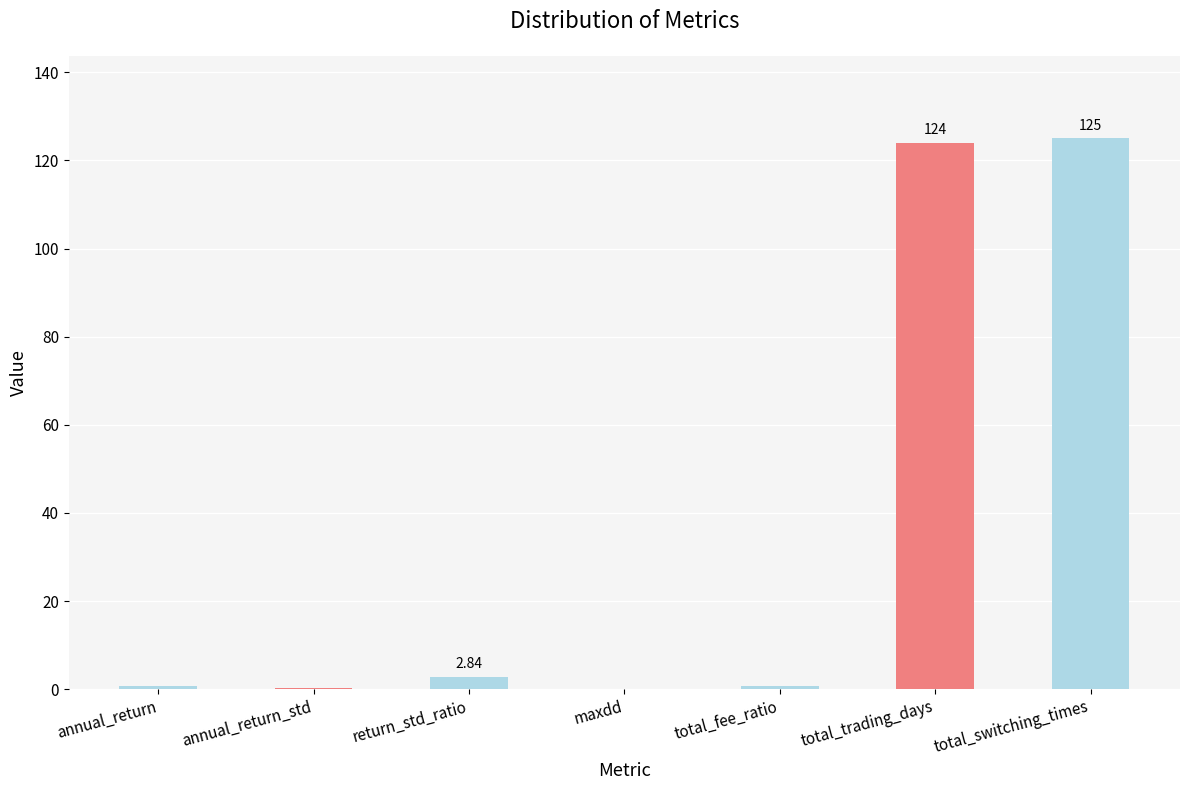

Is it true that the value at total_fee_ratio is 0.6?

True